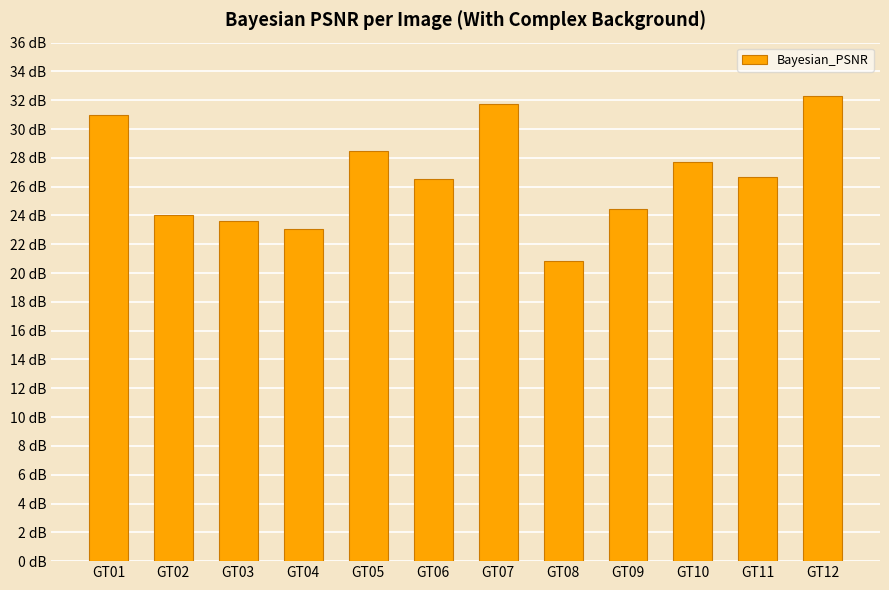

Does the chart contain any negative values?

No